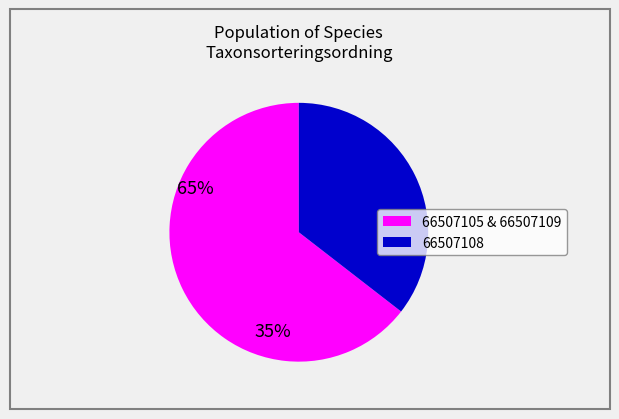

Is there a majority slice in this chart?

Yes